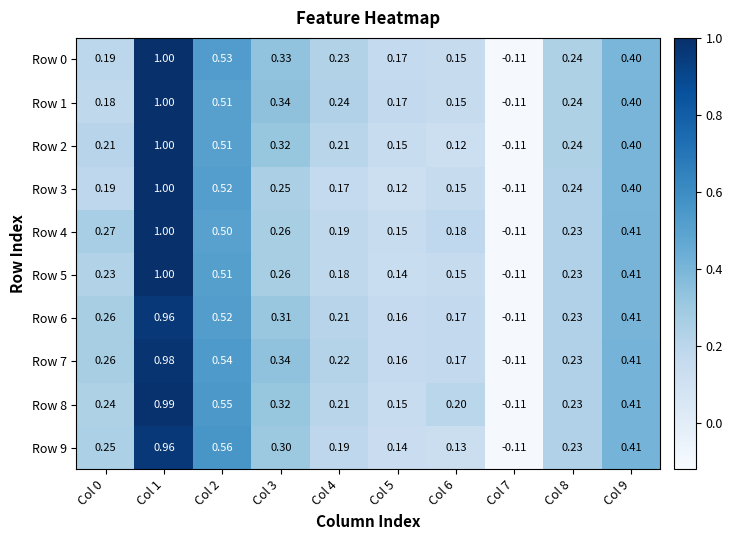

How many distinct data groups are displayed?

10